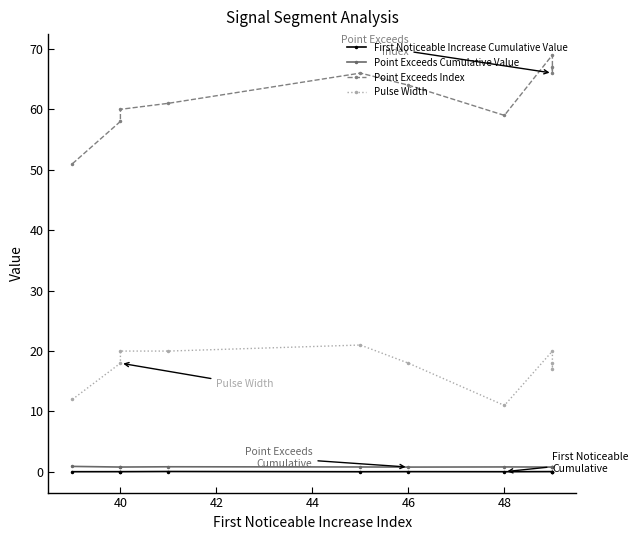

Reading left to right, list all the values displayed in this chart.

First Noticeable Increase Cumulative Value: 0.0	0.0	0.0	0.1	0.0	0.0	0.0	0.1	0.1	0.0
Point Exceeds Cumulative Value: 0.9	0.8	0.8	0.9	0.8	0.8	0.8	0.8	0.8	0.8
Point Exceeds Index: 51.0	58.0	60.0	61.0	66.0	64.0	59.0	69.0	66.0	67.0
Pulse Width: 12.0	18.0	20.0	20.0	21.0	18.0	11.0	20.0	17.0	18.0